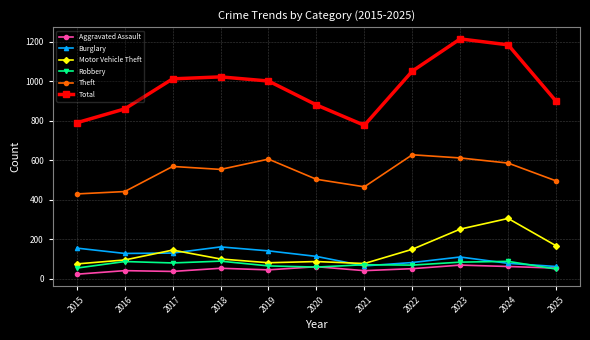

Which series has the widest spread of values?

Total